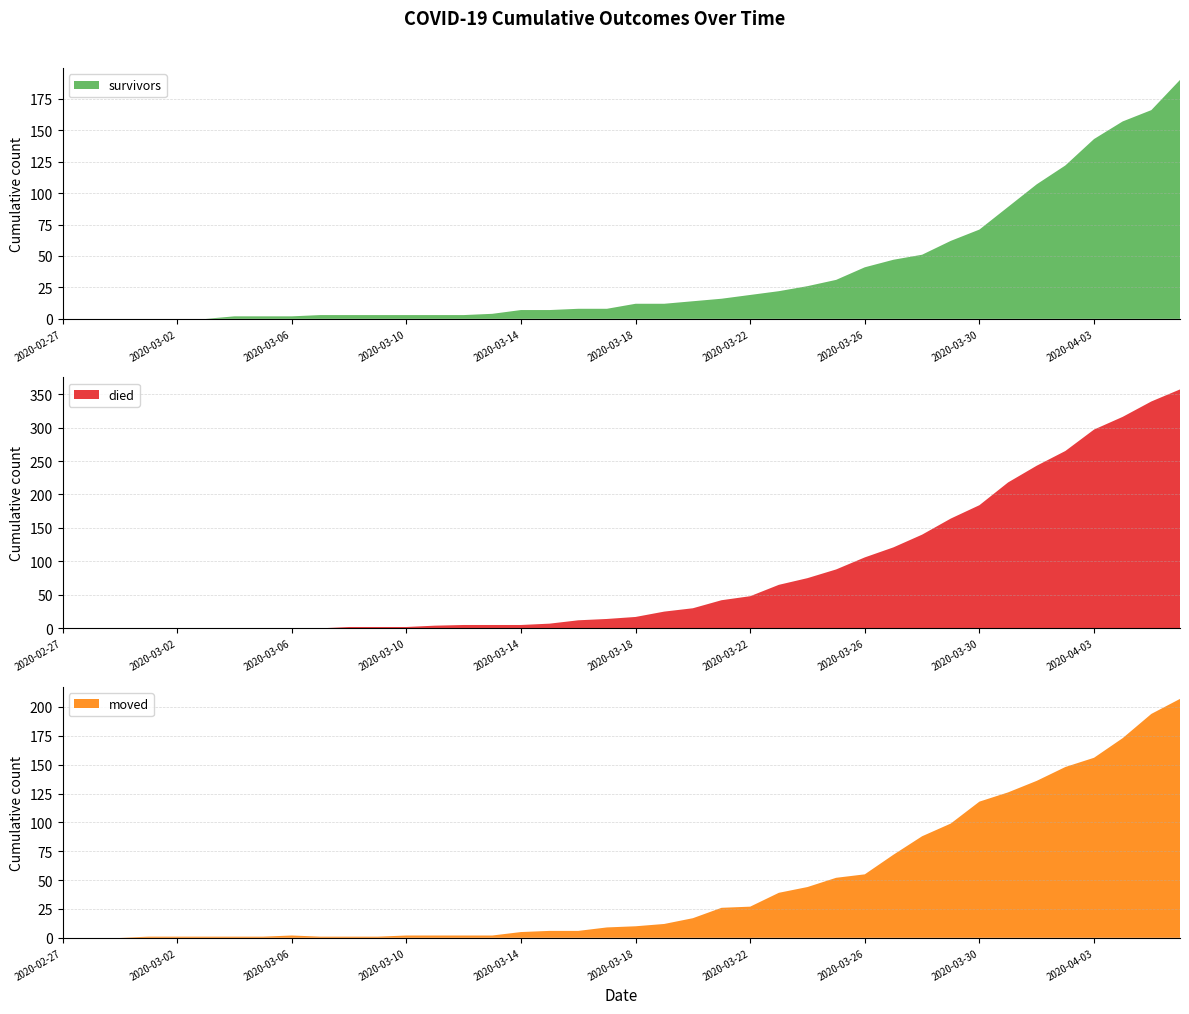

Reading right to left, what are all the values shown in this chart?

survivors: 190	166	157	143	122	107	89	71	62	51	47	41	31	26	22	19	16	14	12	12	8	8	7	7	4	3	3	3	3	3	3	2	2	2	0	0	0	0	0	0
died: 357	339	316	297	265	243	218	184	164	140	121	106	88	75	65	48	42	30	25	17	14	12	7	5	5	5	4	2	2	2	0	0	0	0	0	0	0	0	0	0
moved: 207	194	173	156	148	136	126	118	99	88	72	55	52	44	39	27	26	17	12	10	9	6	6	5	2	2	2	2	1	1	1	2	1	1	1	1	1	0	0	0